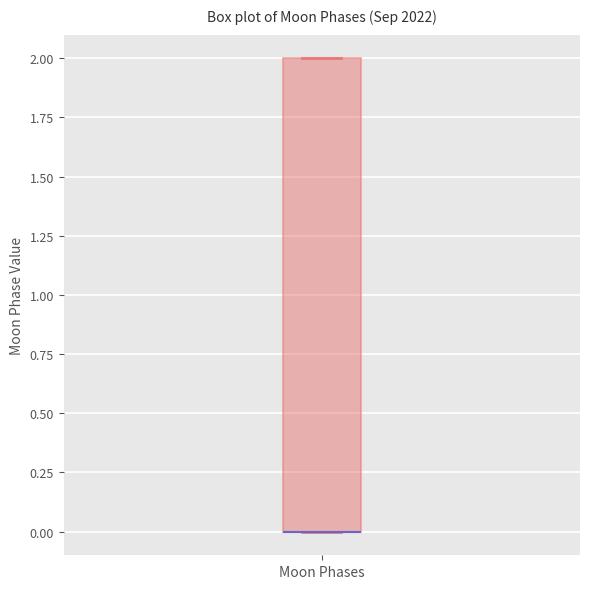

Read this box plot against the y-axis: the position of the median line, the range covered by the box, and the ends of both whiskers. The values are not printed on the chart, so give them approximately, as read against the axis.

median 0 (drawn on the box's lower edge), box 0 to 2, whiskers 0 to 2